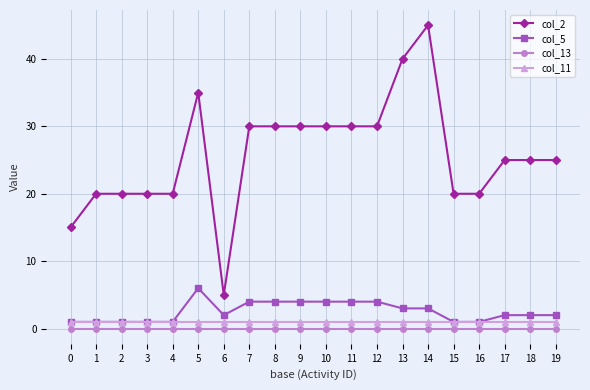

At how many categories does at least one series exceed 14?

19